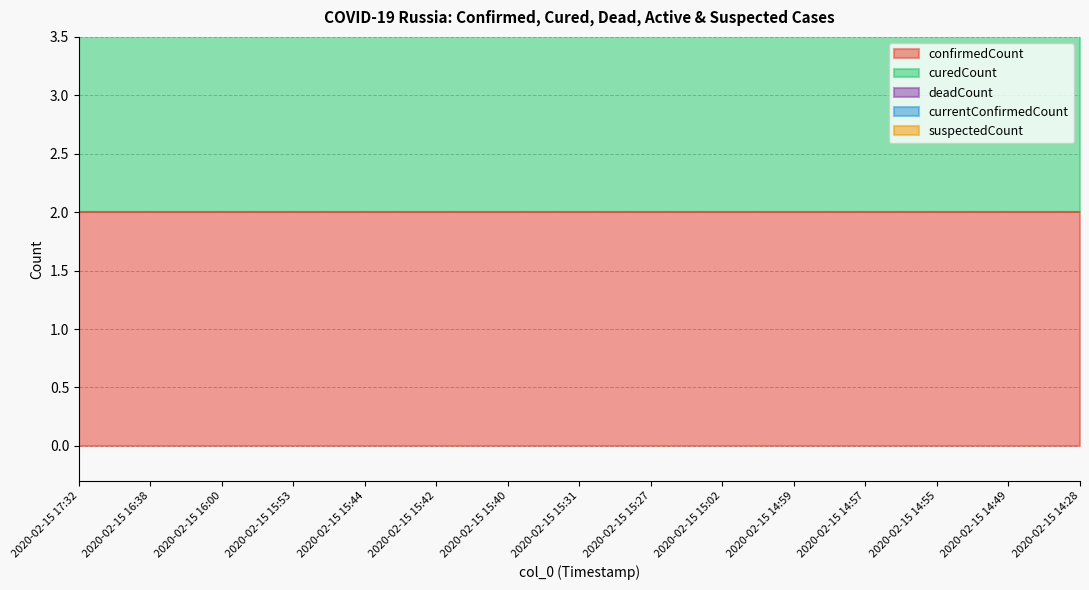

Reading right to left, transcribe all the data shown in this chart.

confirmedCount: 2020-02-15 14:28=2	2020-02-15 14:49=2	2020-02-15 14:55=2	2020-02-15 14:57=2	2020-02-15 14:59=2	2020-02-15 15:02=2	2020-02-15 15:27=2	2020-02-15 15:31=2	2020-02-15 15:40=2	2020-02-15 15:42=2	2020-02-15 15:44=2	2020-02-15 15:53=2	2020-02-15 16:00=2	2020-02-15 16:38=2	2020-02-15 17:32=2
curedCount: 2020-02-15 14:28=2	2020-02-15 14:49=2	2020-02-15 14:55=2	2020-02-15 14:57=2	2020-02-15 14:59=2	2020-02-15 15:02=2	2020-02-15 15:27=2	2020-02-15 15:31=2	2020-02-15 15:40=2	2020-02-15 15:42=2	2020-02-15 15:44=2	2020-02-15 15:53=2	2020-02-15 16:00=2	2020-02-15 16:38=2	2020-02-15 17:32=2
deadCount: 2020-02-15 14:28=0	2020-02-15 14:49=0	2020-02-15 14:55=0	2020-02-15 14:57=0	2020-02-15 14:59=0	2020-02-15 15:02=0	2020-02-15 15:27=0	2020-02-15 15:31=0	2020-02-15 15:40=0	2020-02-15 15:42=0	2020-02-15 15:44=0	2020-02-15 15:53=0	2020-02-15 16:00=0	2020-02-15 16:38=0	2020-02-15 17:32=0
currentConfirmedCount: 2020-02-15 14:28=0	2020-02-15 14:49=0	2020-02-15 14:55=0	2020-02-15 14:57=0	2020-02-15 14:59=0	2020-02-15 15:02=0	2020-02-15 15:27=0	2020-02-15 15:31=0	2020-02-15 15:40=0	2020-02-15 15:42=0	2020-02-15 15:44=0	2020-02-15 15:53=0	2020-02-15 16:00=0	2020-02-15 16:38=0	2020-02-15 17:32=0
suspectedCount: 2020-02-15 14:28=0	2020-02-15 14:49=0	2020-02-15 14:55=0	2020-02-15 14:57=0	2020-02-15 14:59=0	2020-02-15 15:02=0	2020-02-15 15:27=0	2020-02-15 15:31=0	2020-02-15 15:40=0	2020-02-15 15:42=0	2020-02-15 15:44=0	2020-02-15 15:53=0	2020-02-15 16:00=0	2020-02-15 16:38=0	2020-02-15 17:32=0